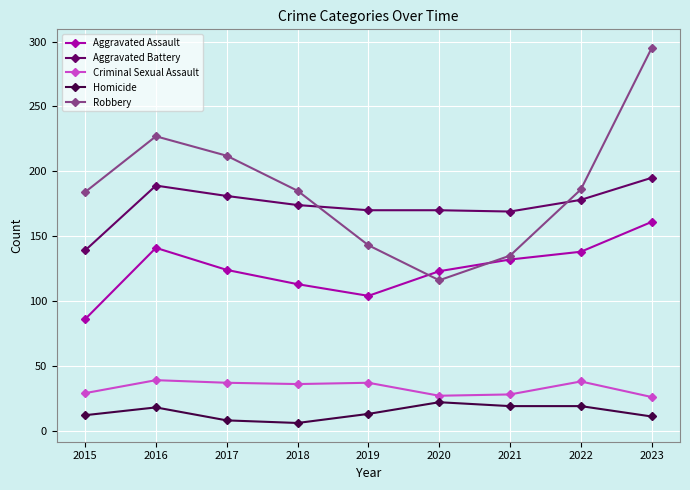

What value does the Homicide series have at 2016?

18